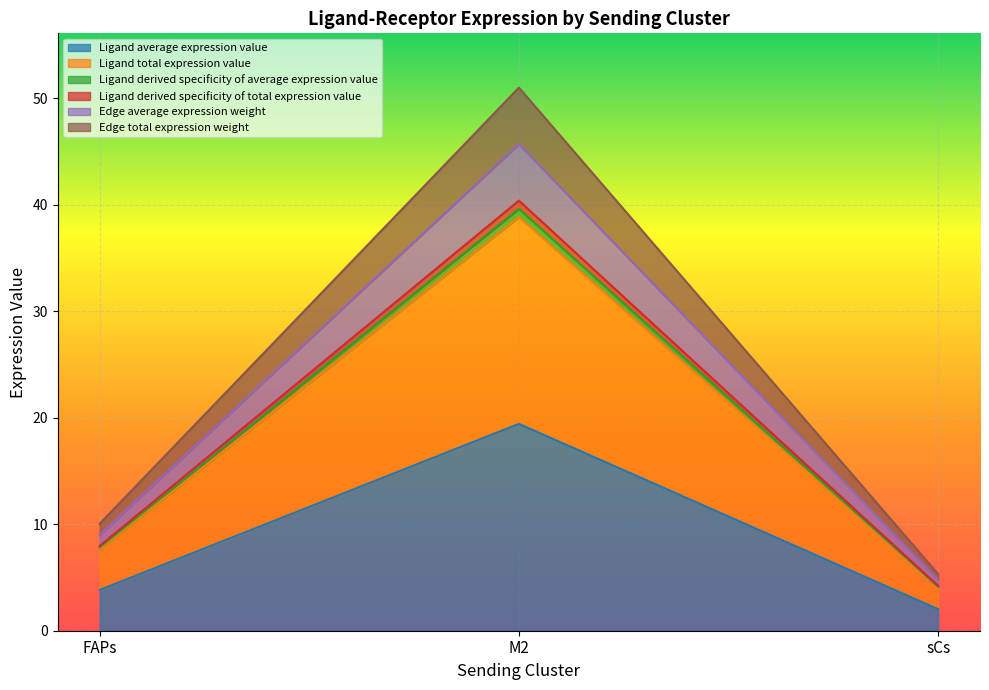

Where does the Edge average expression weight series first go above 7?

FAPs